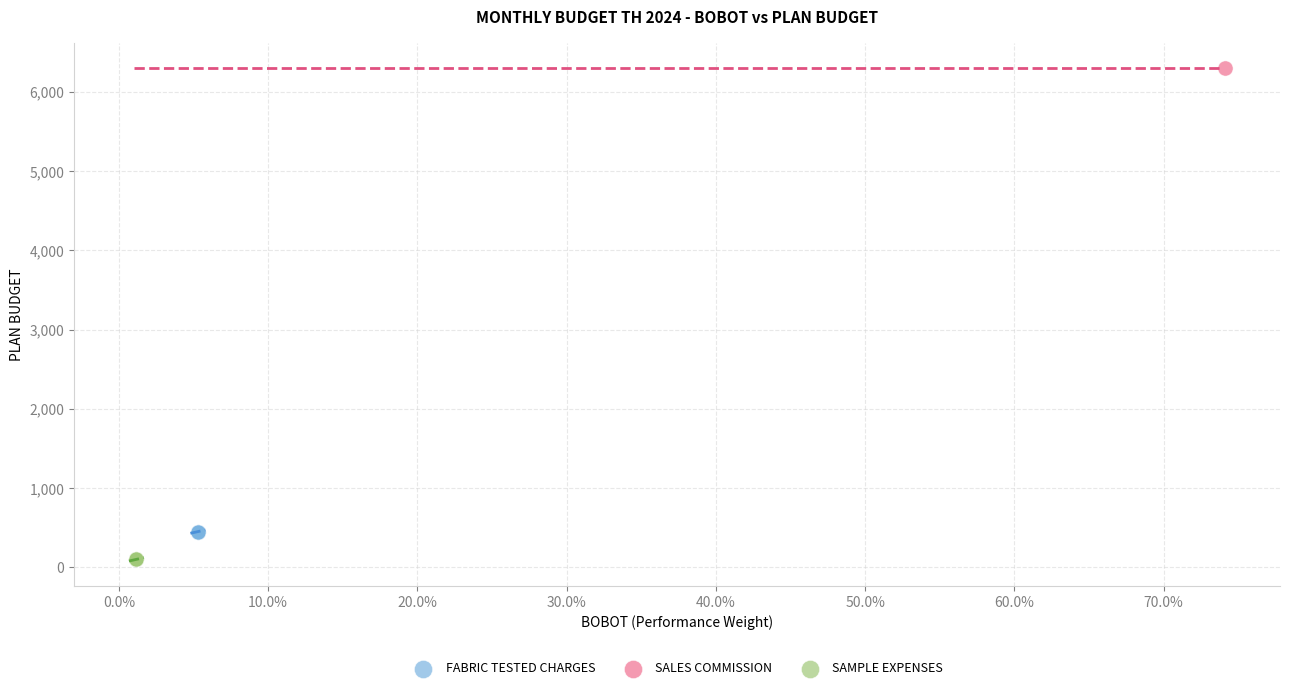

What are all the series names shown in the legend?

FABRIC TESTED CHARGES, SALES COMMISSION, SAMPLE EXPENSES